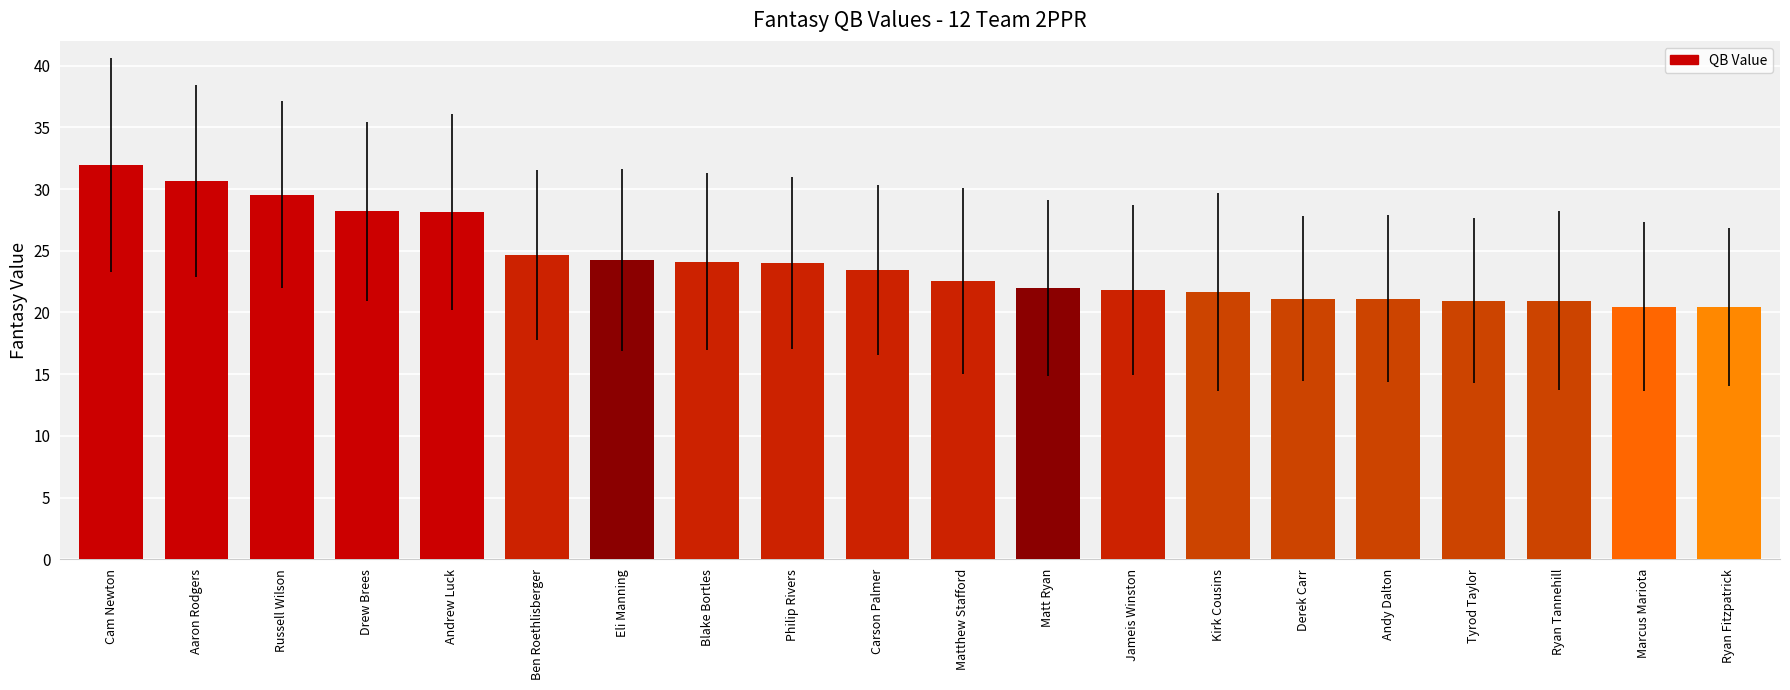

Is it true that the value at Carson Palmer is 30.5?

False